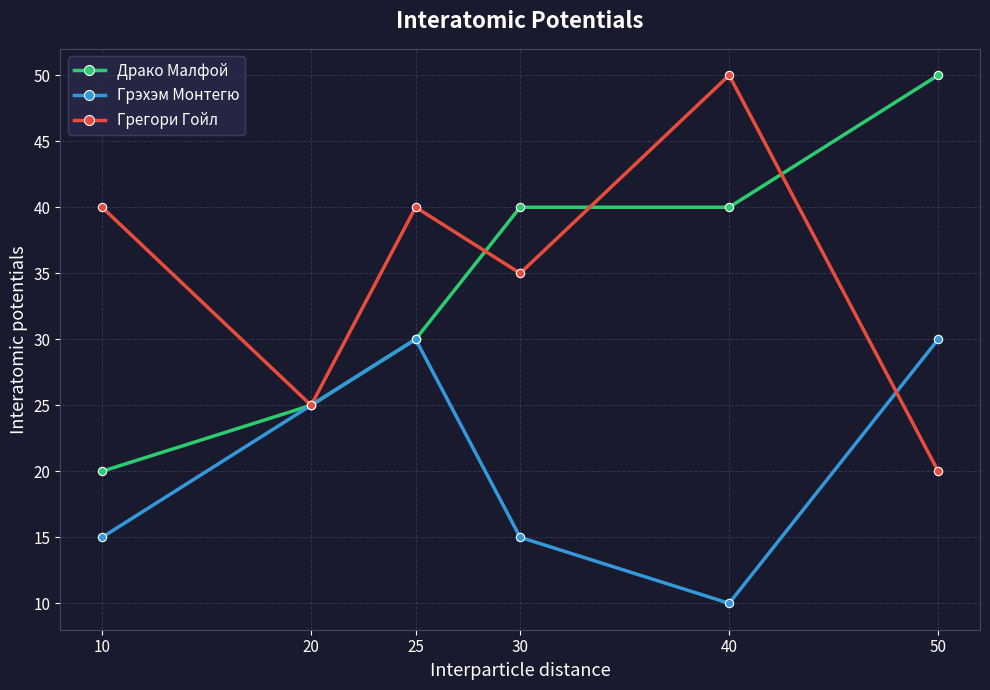

True or false: Грегори Гойл has more than 0 interior local peaks.

True